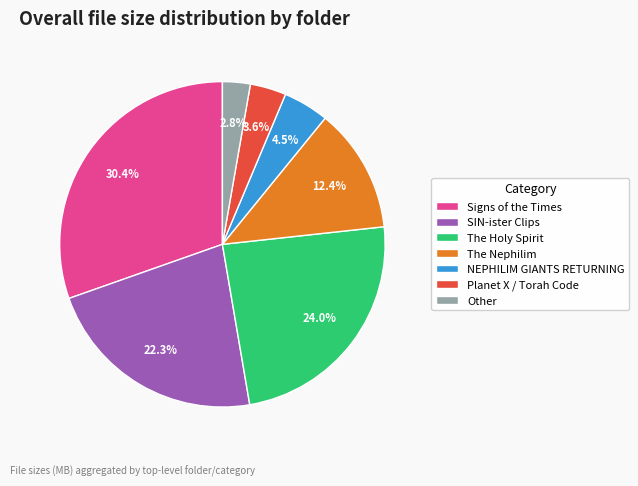

Is there any slice that represents more than half of the pie?

No